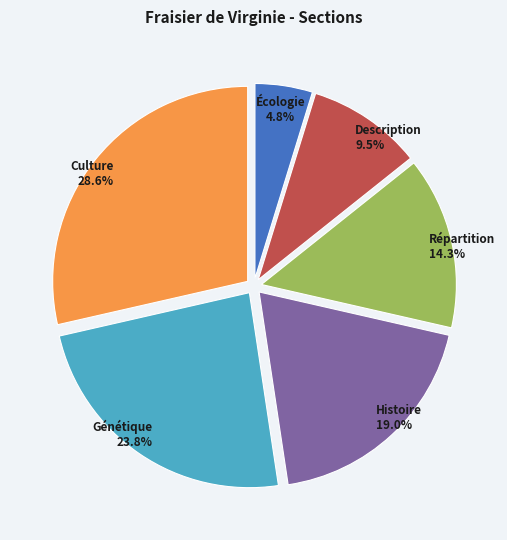

Is there any slice that represents more than half of the pie?

No